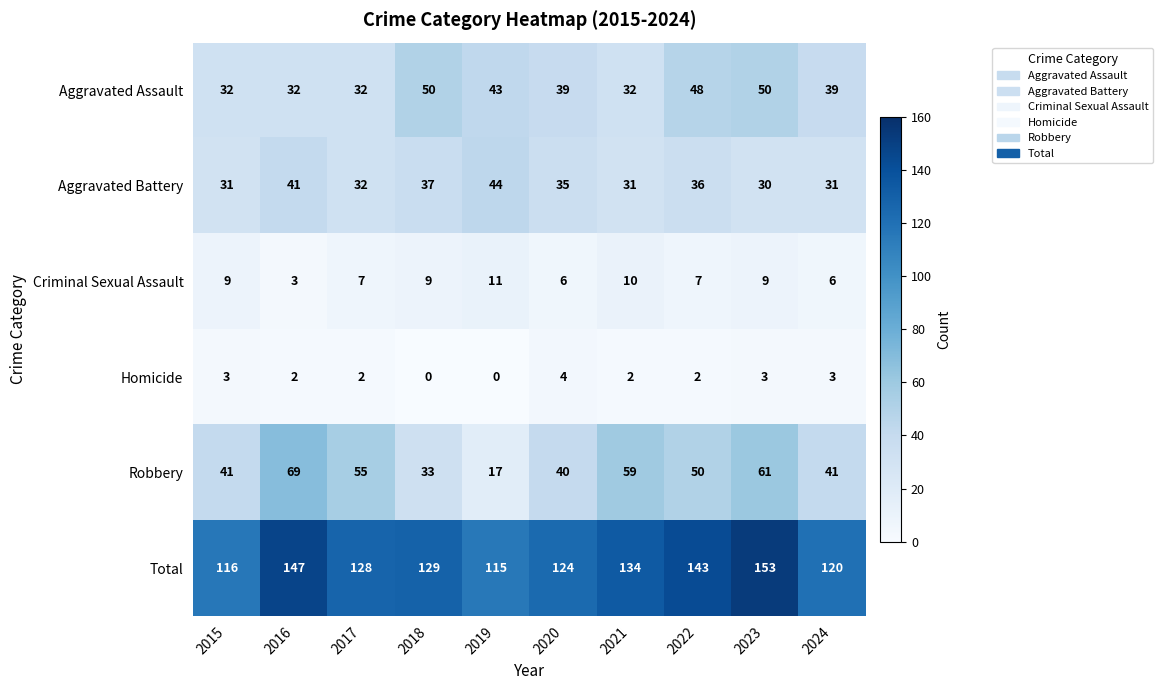

At which category does the chart reach its peak across all series?

2023